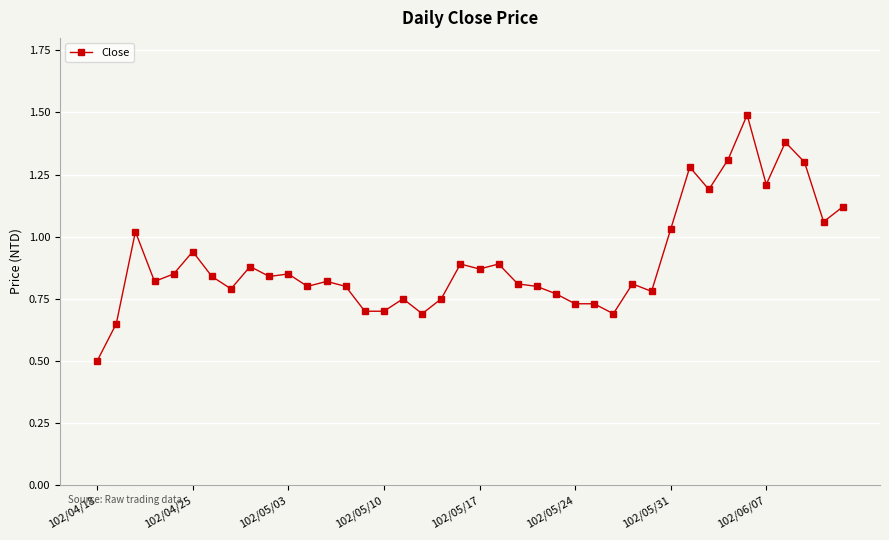

What is the maximum value shown in the chart?

1.5